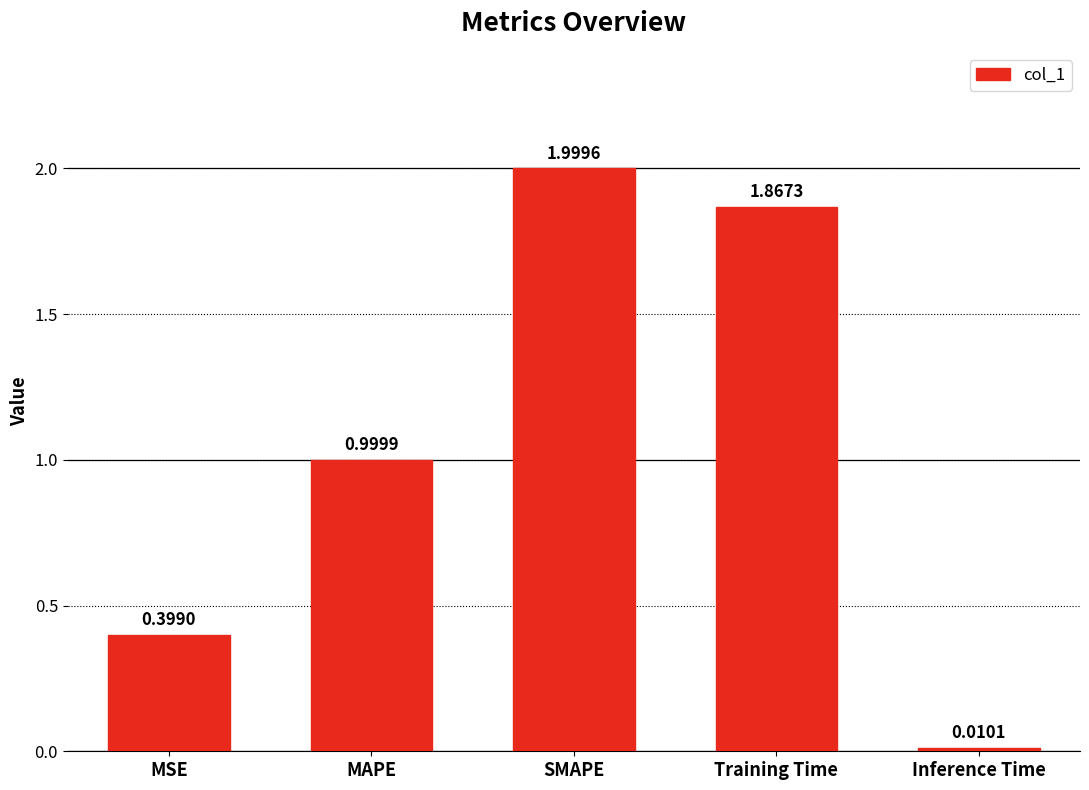

Where is the data nearest to the value 1?

MAPE